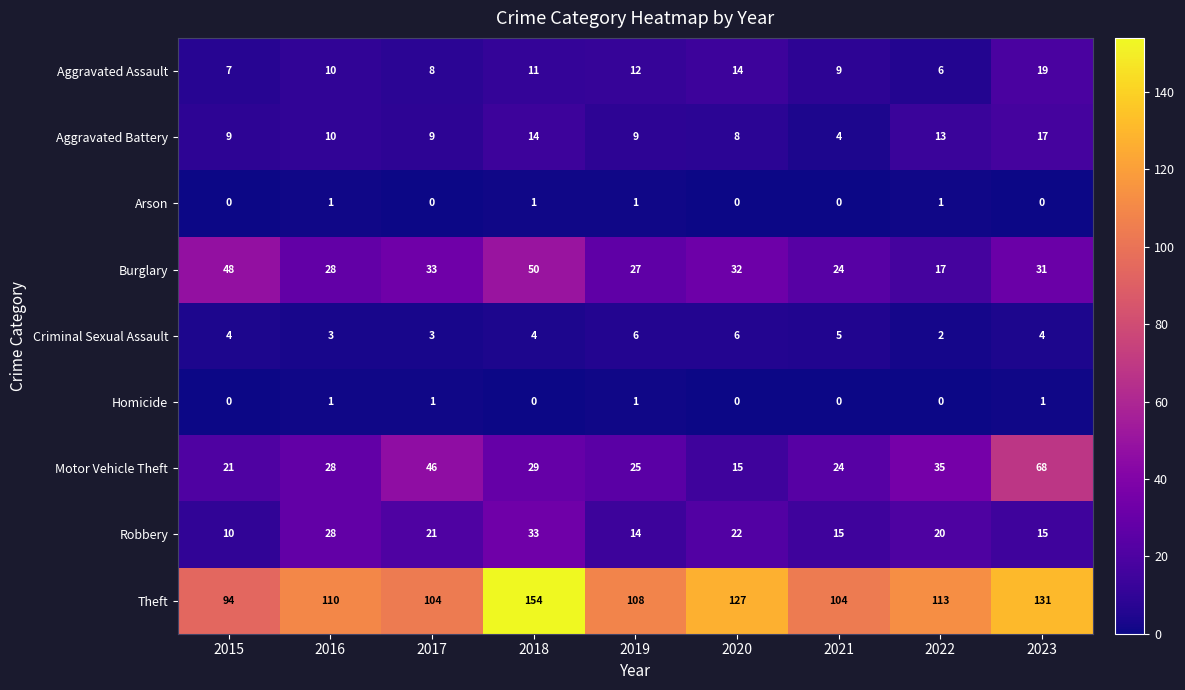

Which series has the largest range (max minus min)?

Theft